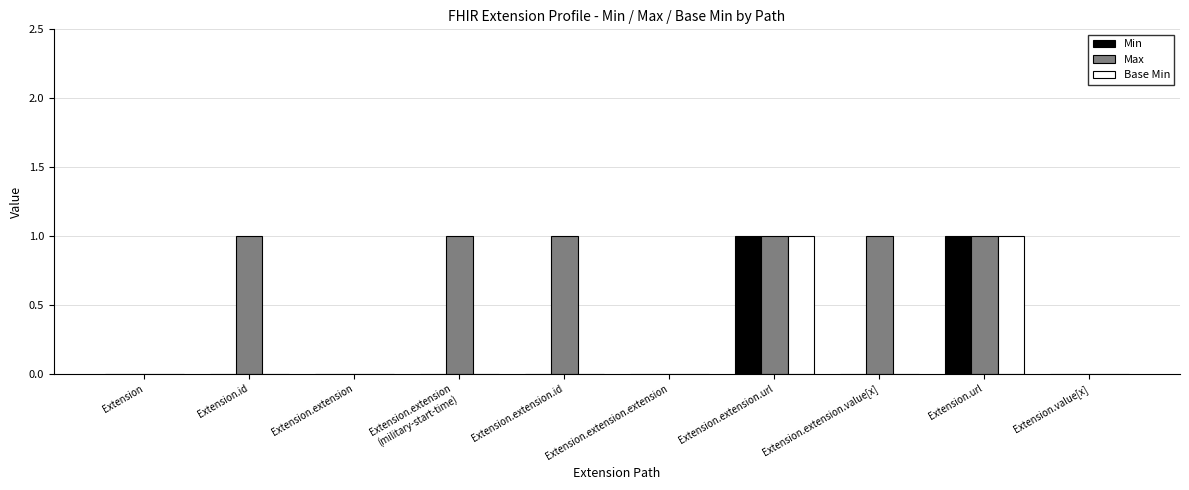

Between Extension and Extension.extension.value[x], which series saw the biggest shift?

Max